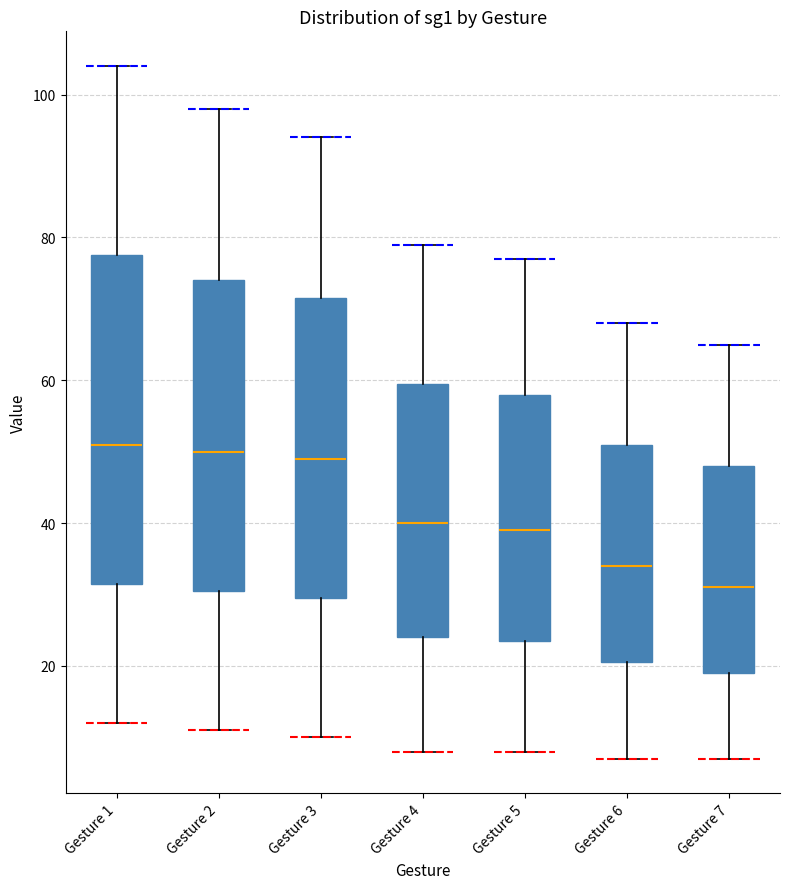

Where does the lower whisker of the box for Gesture 5 end on the y-axis? The values are not printed on the chart, so give them approximately, as read against the axis.

8